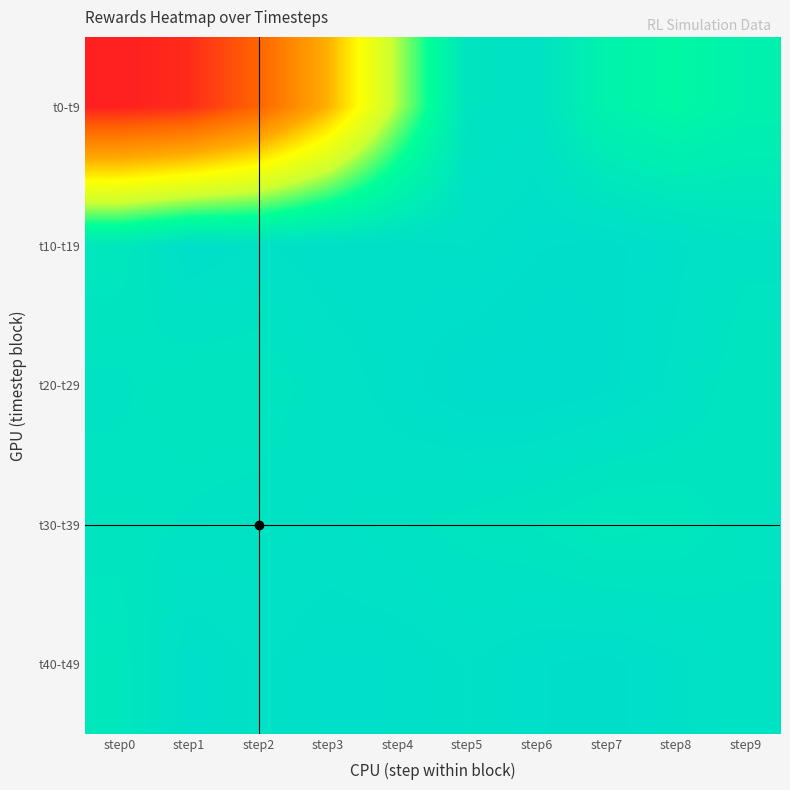

Which label corresponds to the smallest value in the chart?

step0